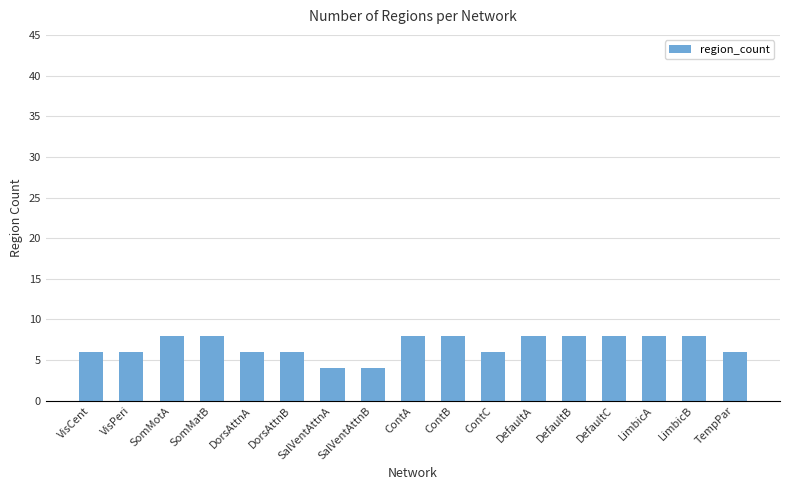

Reading right to left, extract all data points from this chart.

6	8	8	8	8	8	6	8	8	4	4	6	6	8	8	6	6